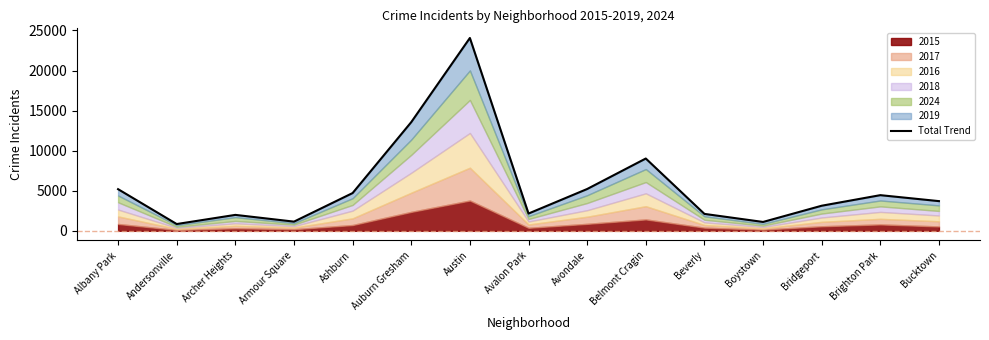

What is the maximum value shown in the chart?

24064